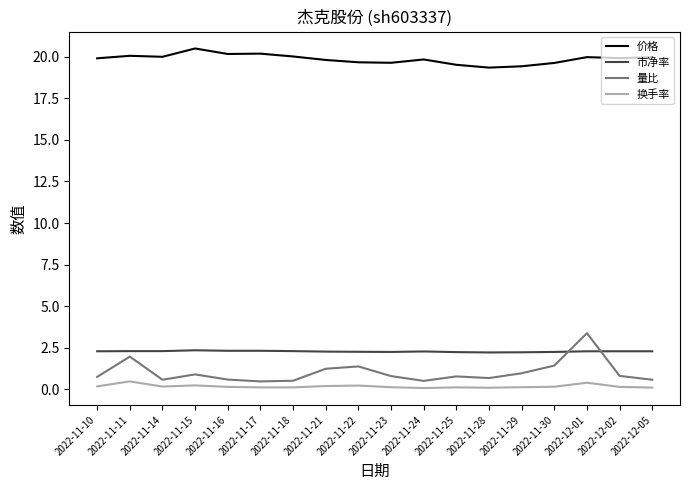

True or false: 价格 has a value of 20.2 at 2022-11-17.

True